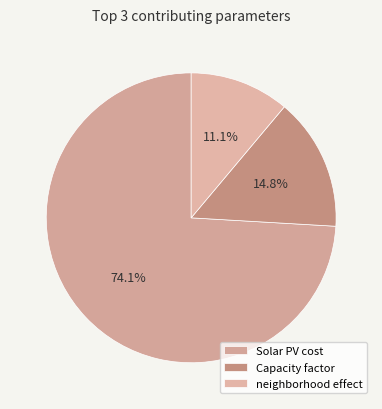

How many segments does this pie chart have?

3